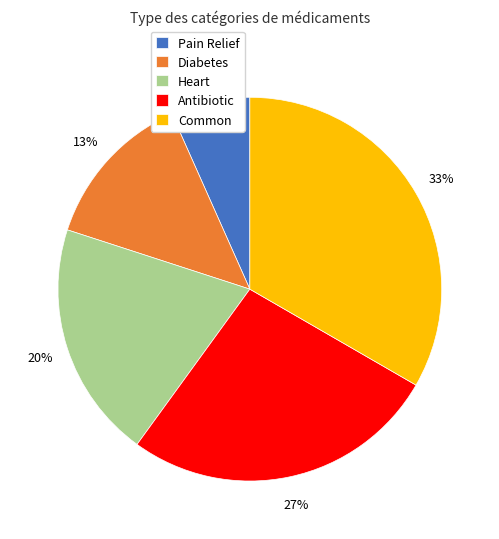

Combined, do Heart and Diabetes account for over 50%?

No